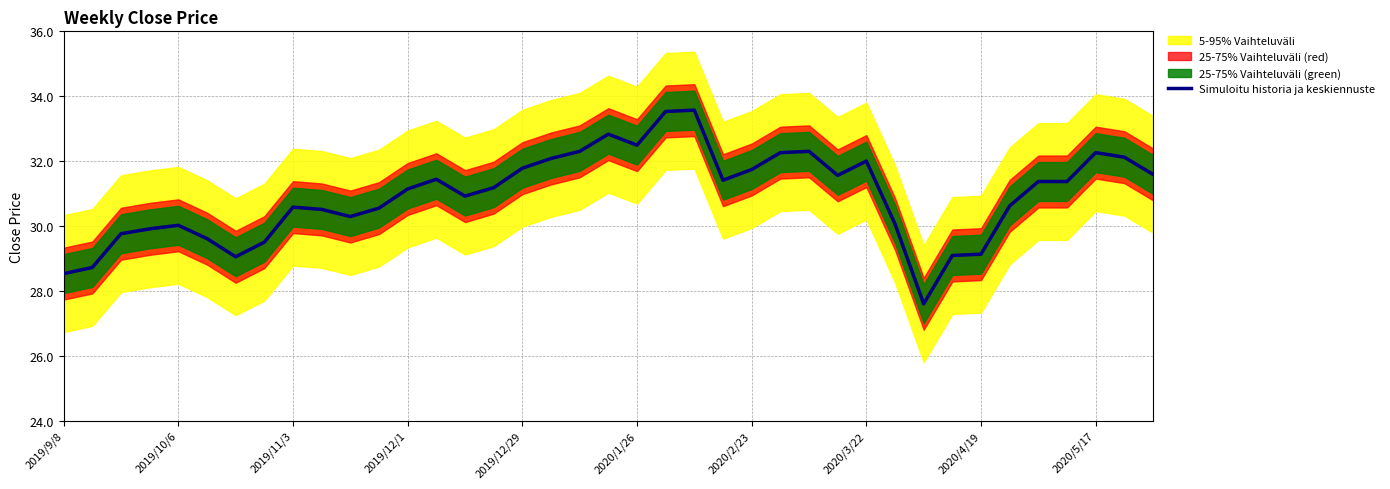

The value of Simuloitu historia ja keskiennuste at 2020/3/22 is 54.0. True or false?

False